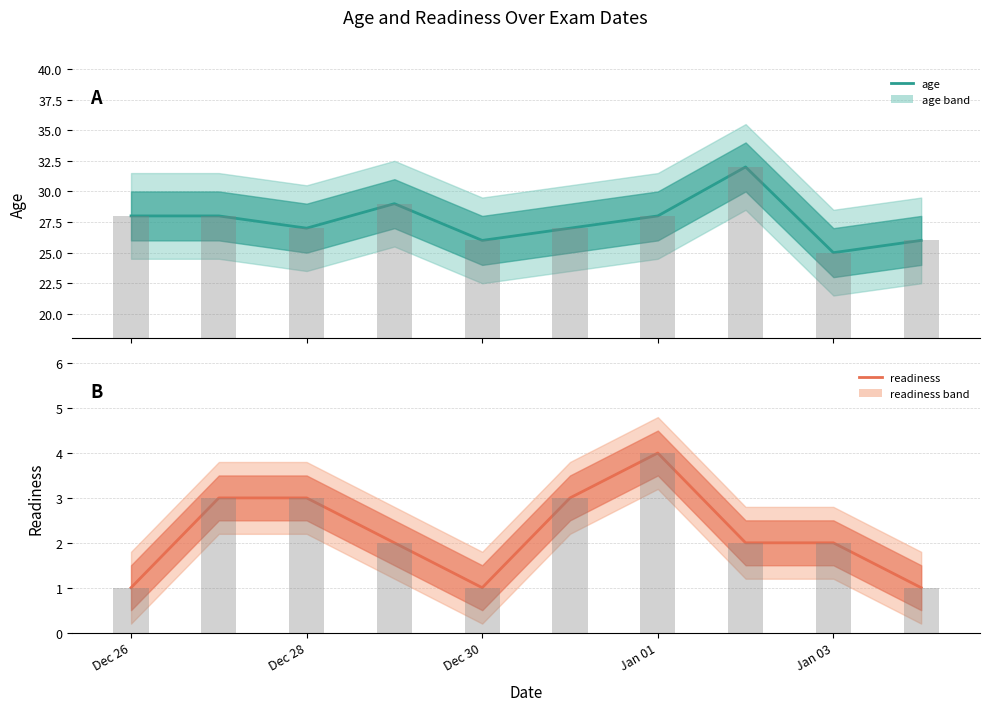

Which series has the largest total across all categories?

age